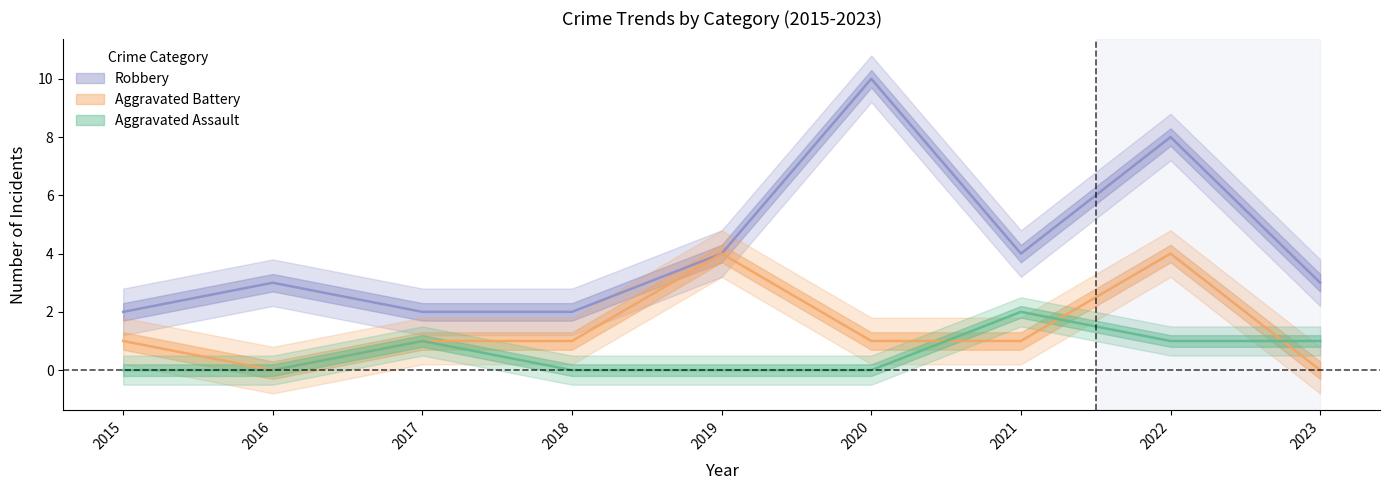

True or false: Robbery and Aggravated Assault cross at least once.

False